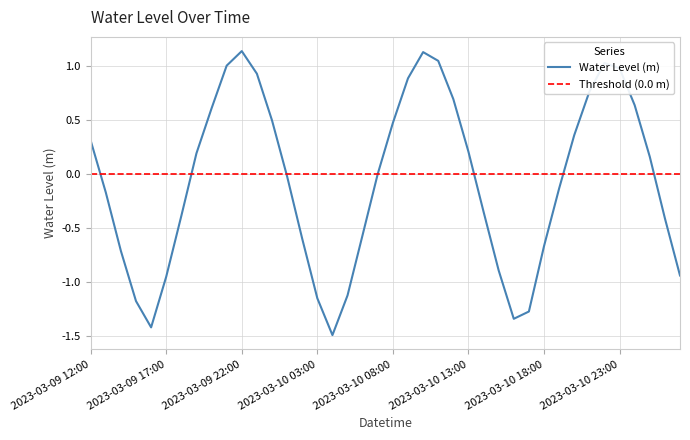

How many data points are less than 0?

20